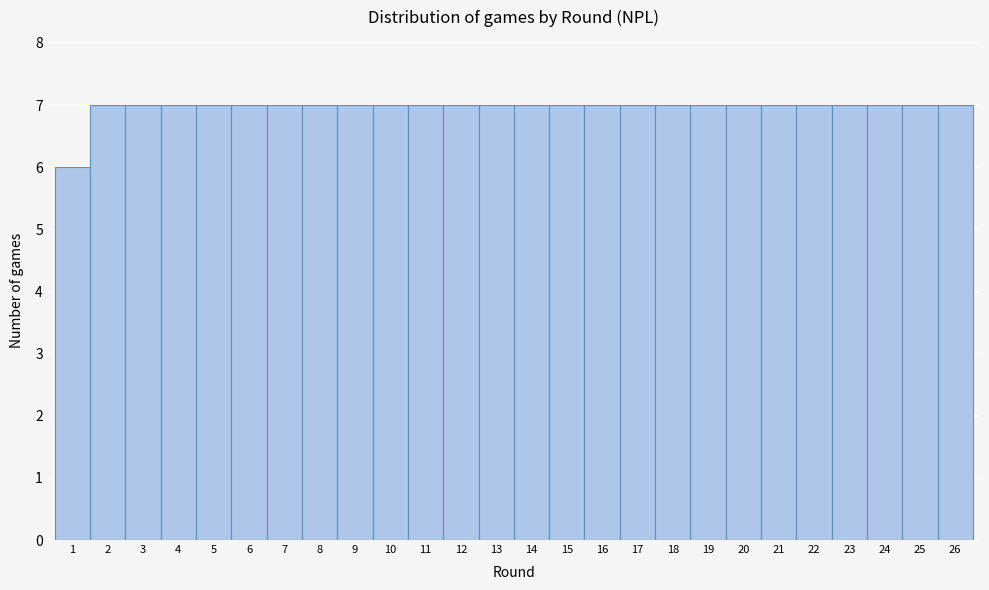

Reading left to right, list every bar in this chart as the range it spans on the x-axis followed by its height. The values are not printed on the chart, so give them approximately, as read against the axis.

0.5 to 1.5: 6
1.5 to 2.5: 7
2.5 to 3.5: 7
3.5 to 4.5: 7
4.5 to 5.5: 7
5.5 to 6.5: 7
6.5 to 7.5: 7
7.5 to 8.5: 7
8.5 to 9.5: 7
9.5 to 10.5: 7
10.5 to 11.5: 7
11.5 to 12.5: 7
12.5 to 13.5: 7
13.5 to 14.5: 7
14.5 to 15.5: 7
15.5 to 16.5: 7
16.5 to 17.5: 7
17.5 to 18.5: 7
18.5 to 19.5: 7
19.5 to 20.5: 7
20.5 to 21.5: 7
21.5 to 22.5: 7
22.5 to 23.5: 7
23.5 to 24.5: 7
24.5 to 25.5: 7
25.5 to 26.5: 7